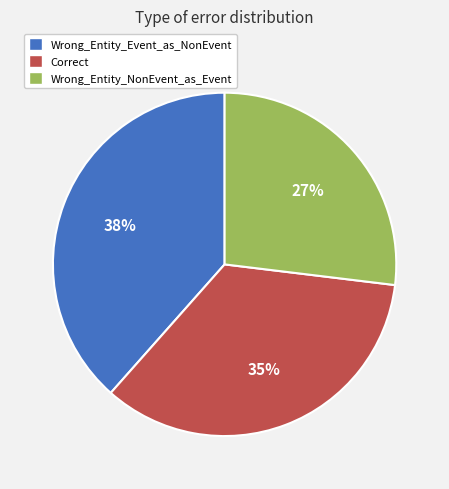

Approximately how many times larger is the value at Correct compared to Wrong_Entity_NonEvent_as_Event?

1.3